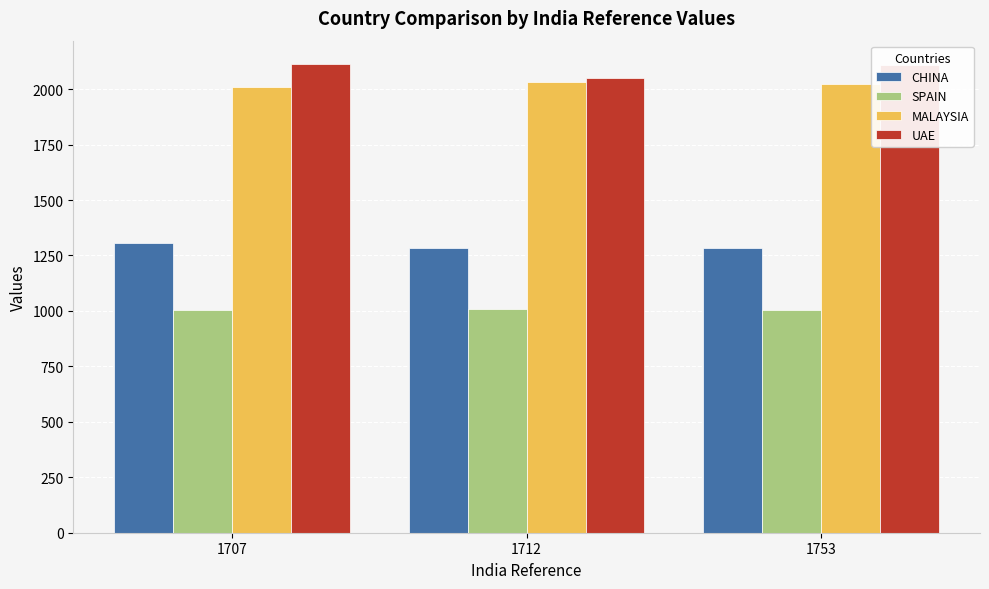

What is the smallest value displayed?

1003